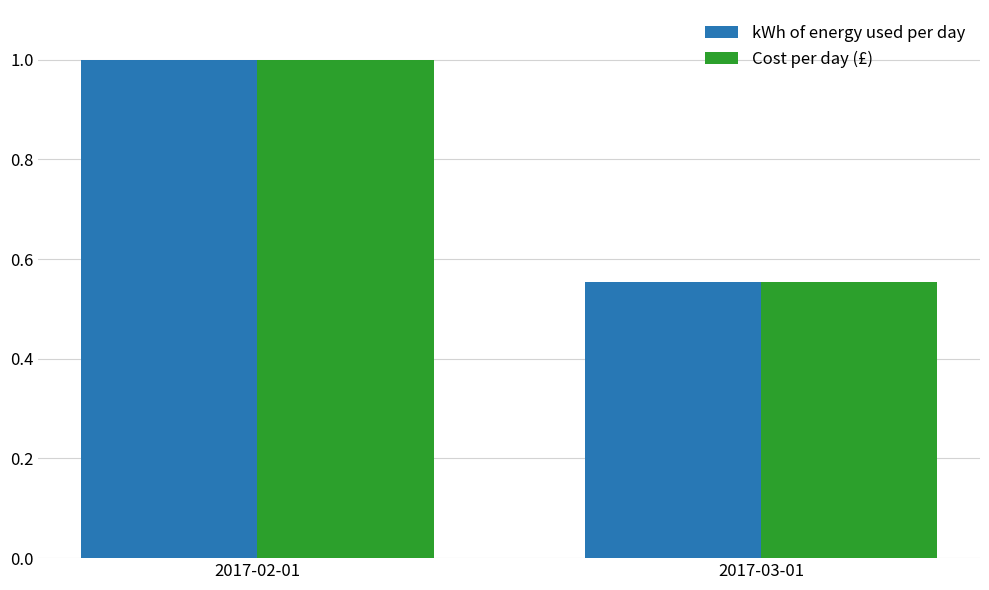

True or false: Cost per day (£) has a value of 1.0 at 2017-02-01.

True